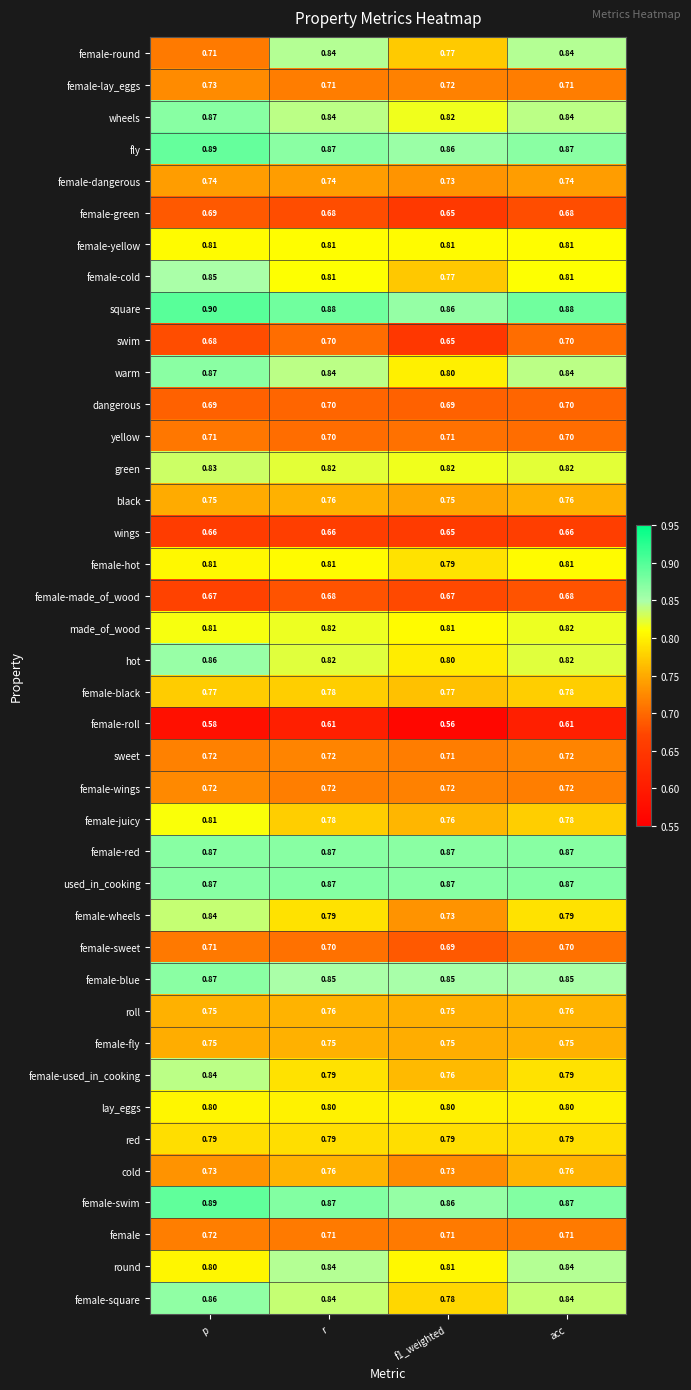

Which series has the largest total across all categories?

square